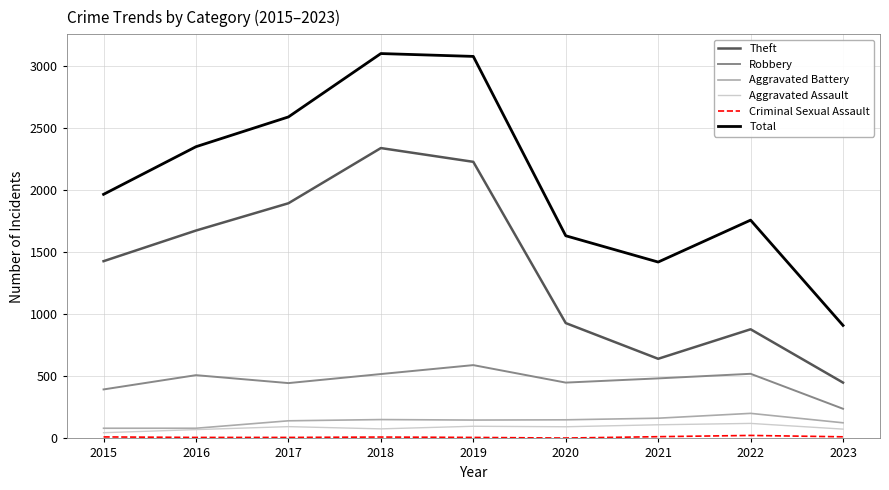

Is this an area chart (filled region under the line)?

No